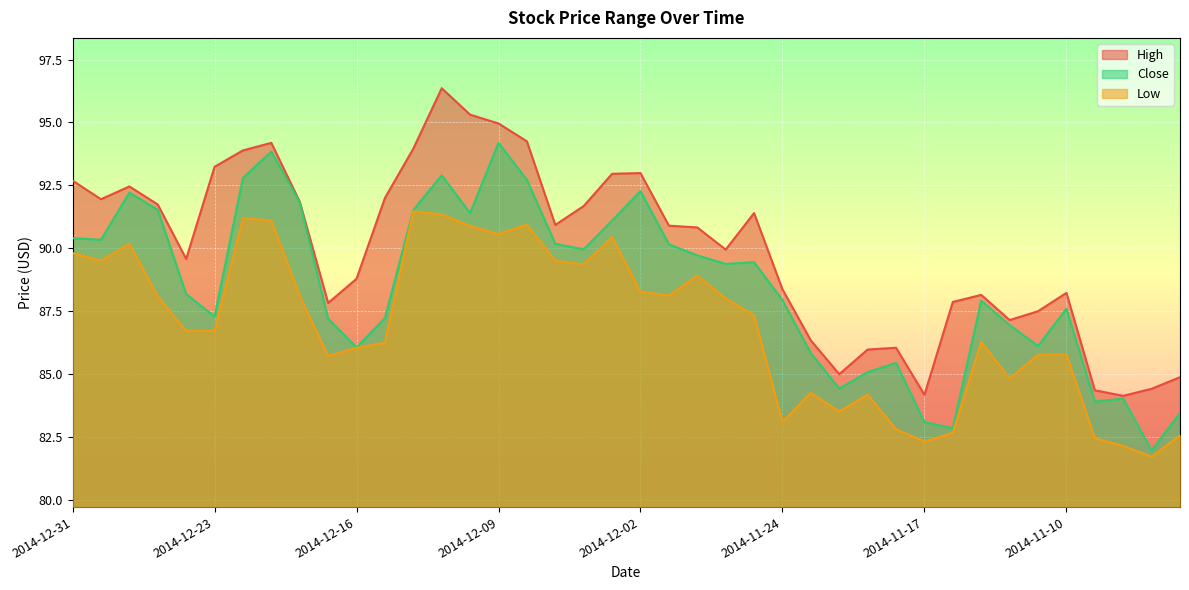

What position from the left is 2014-11-12?

34